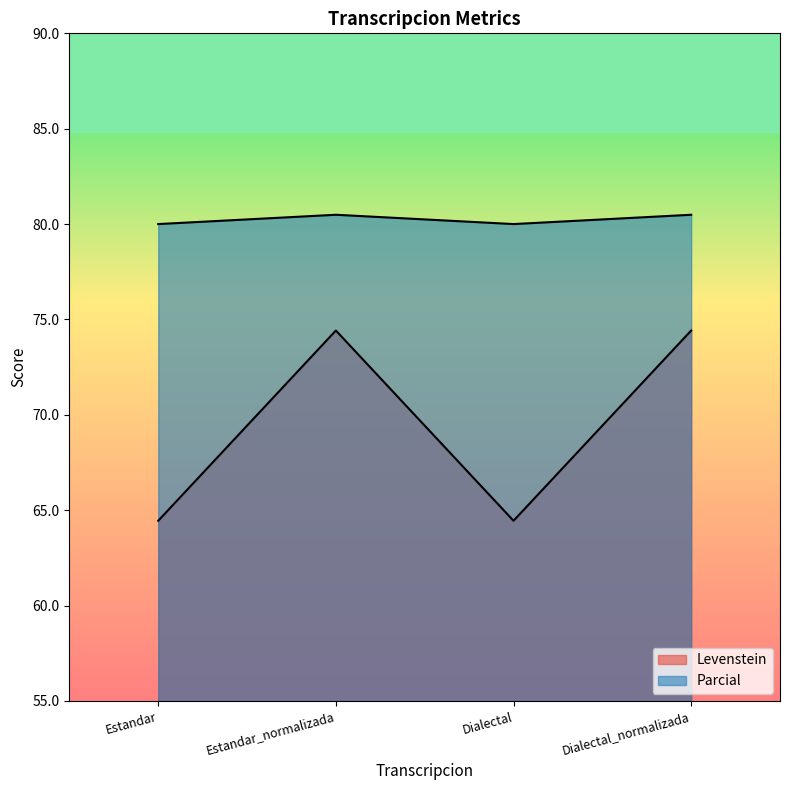

List the series in order of their overall mean, lowest first.

Levenstein, Parcial